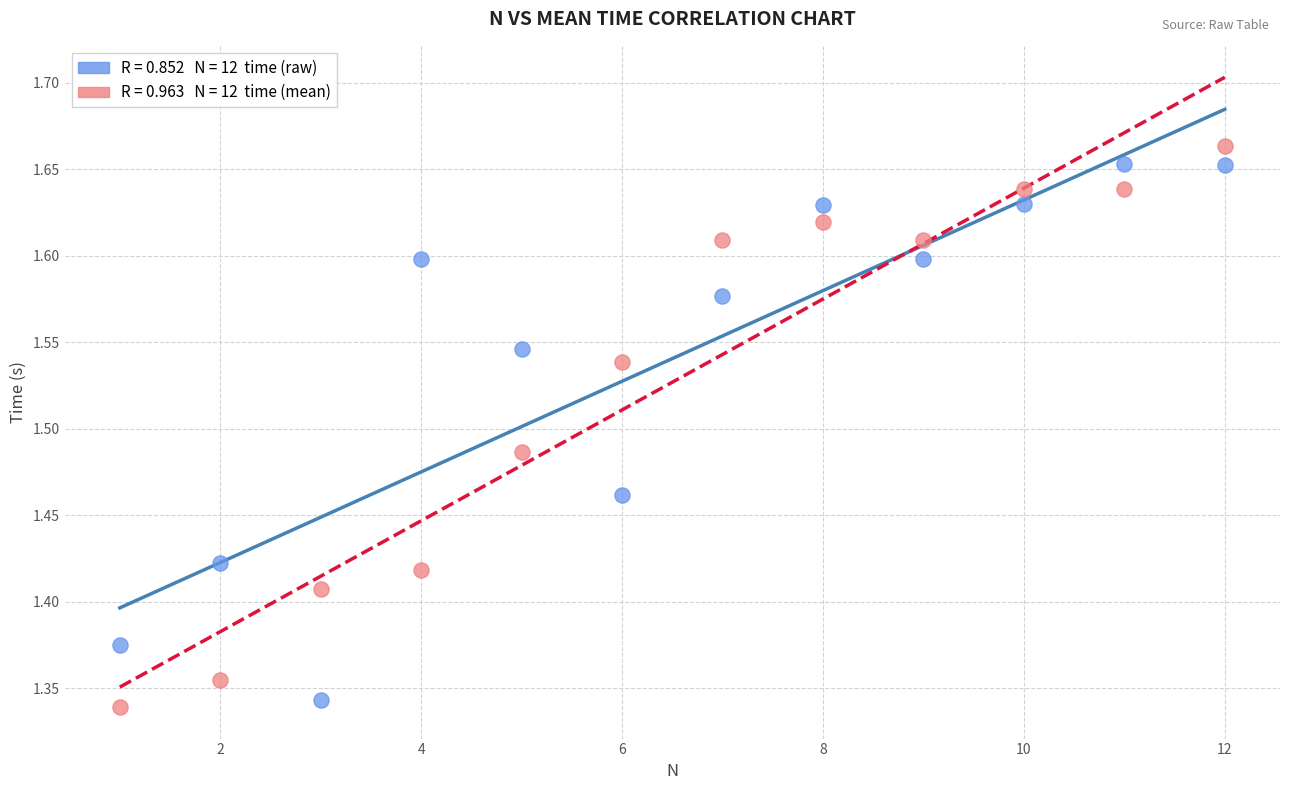

Across all data points, what is the range of Y values (max minus min)?

0.3